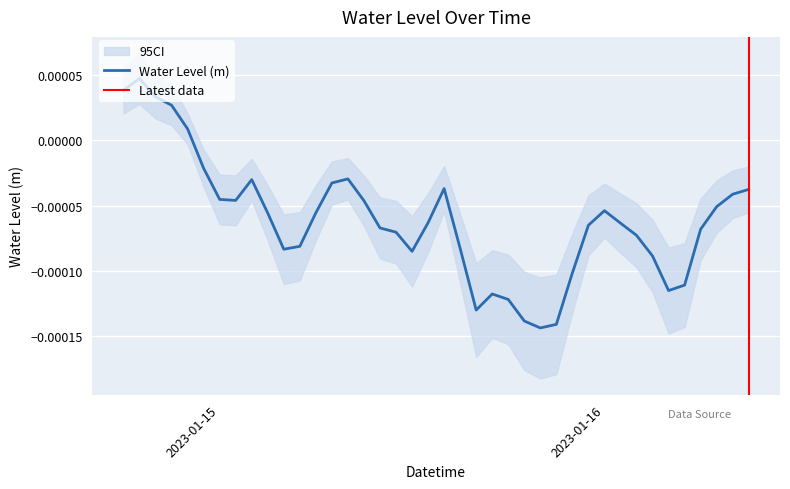

What position from the left is 2023-01-15 14:00:00?

21